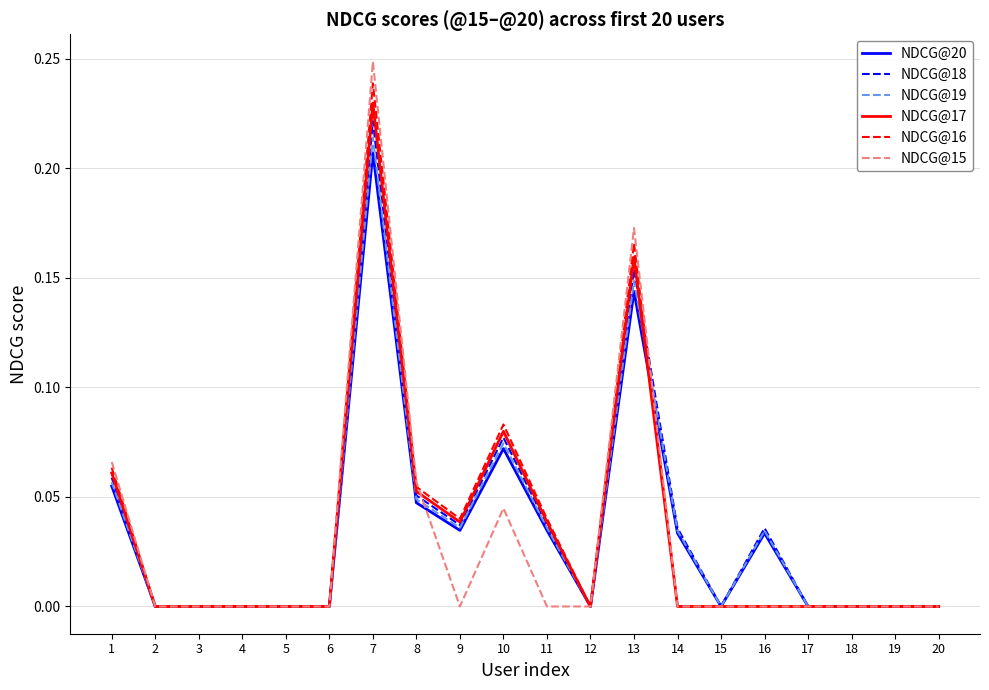

The value of NDCG@16 at 5 is 0.1. True or false?

False